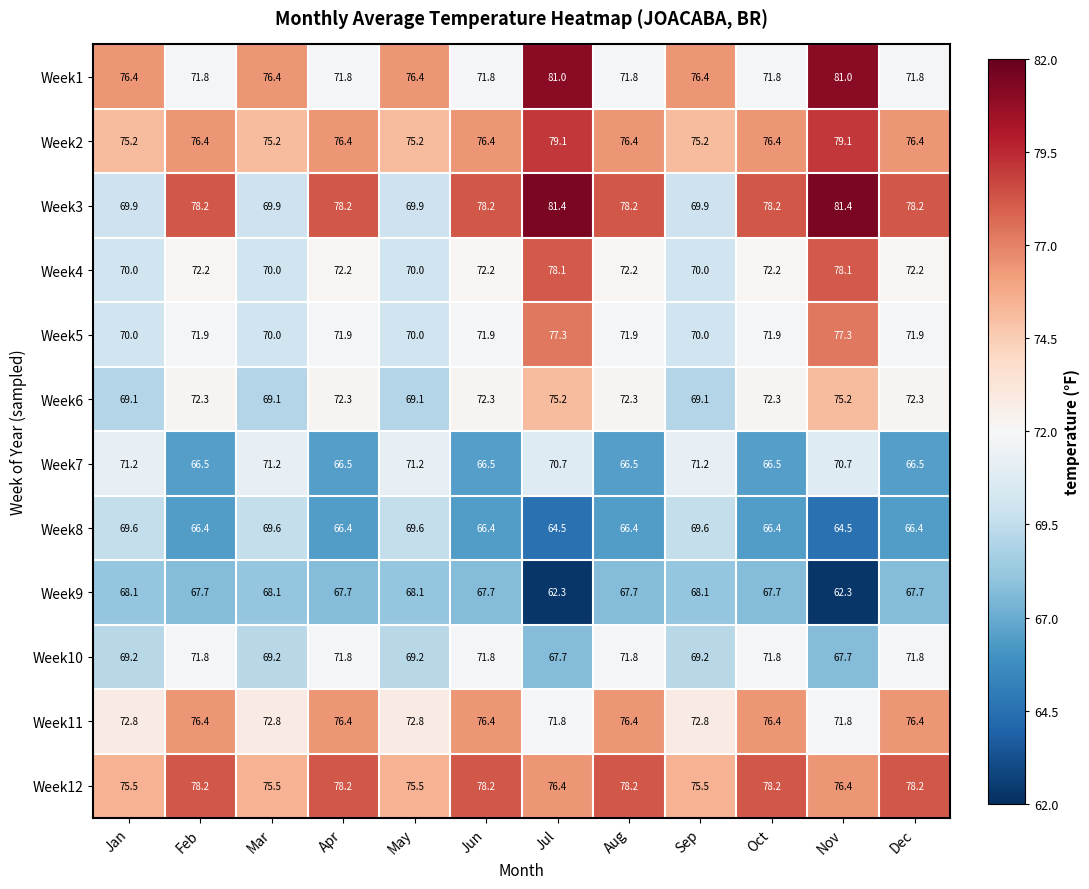

True or false: Week8 has a value of 118.0 at May.

False